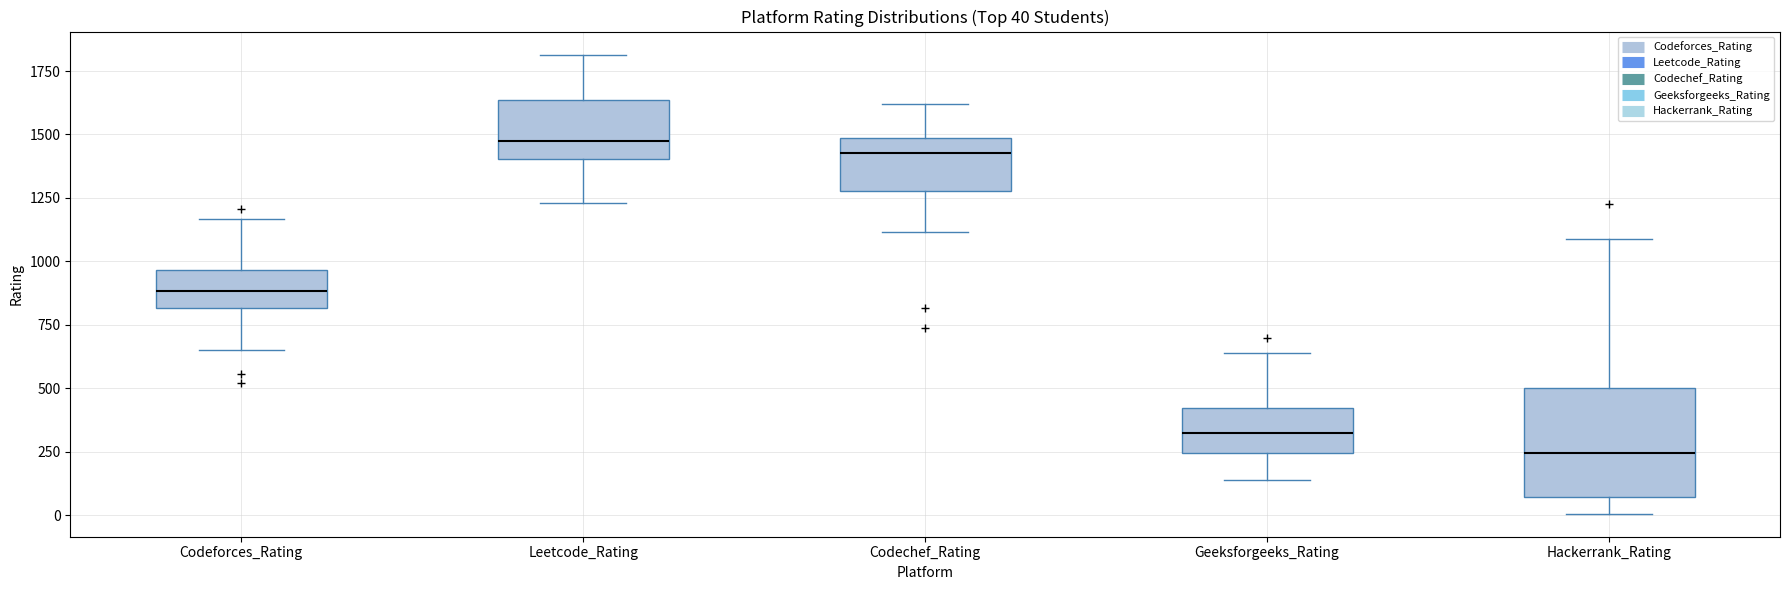

Which box is the tallest, from its lower edge to its upper edge?

Hackerrank_Rating